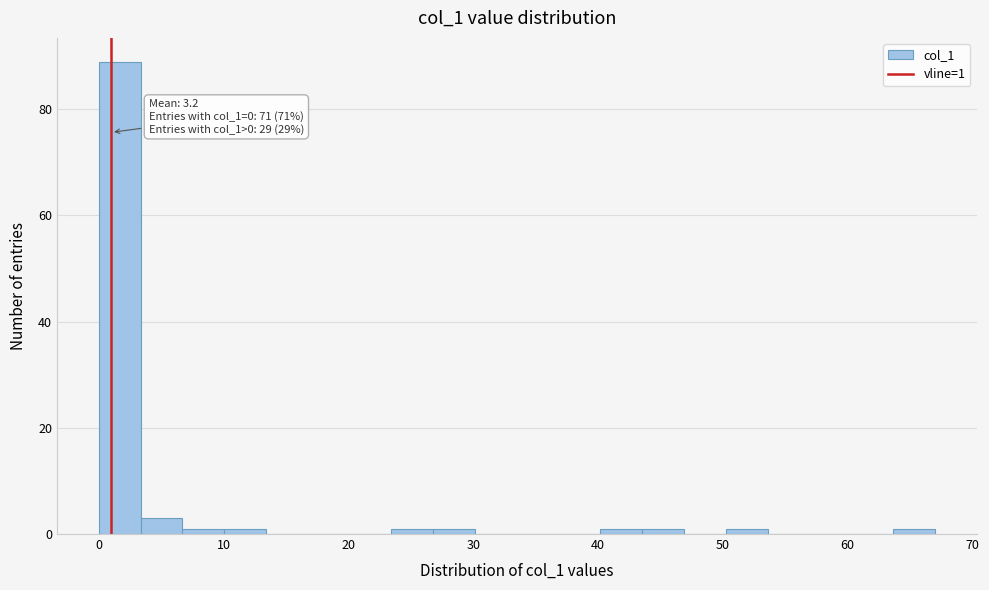

Read against the x-axis, roughly where is the centre of the tallest bar?

2